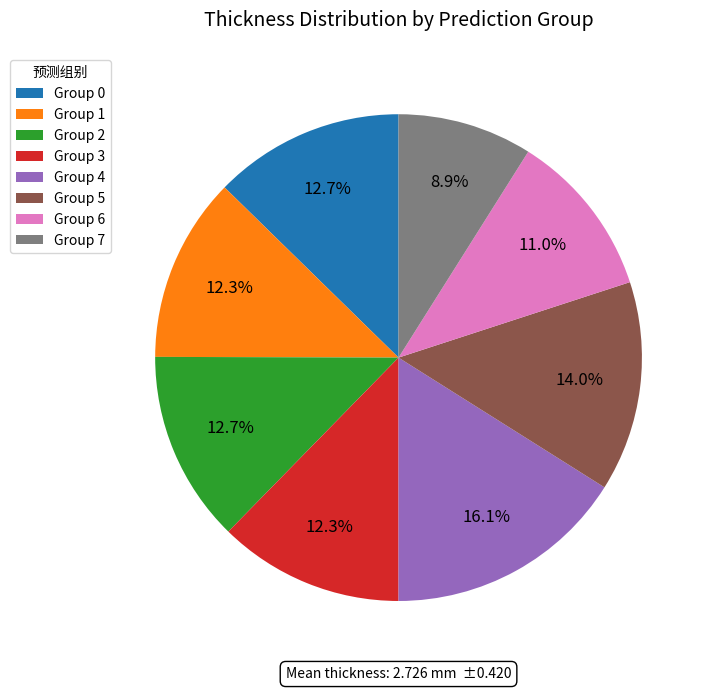

Does any single category account for the majority?

No